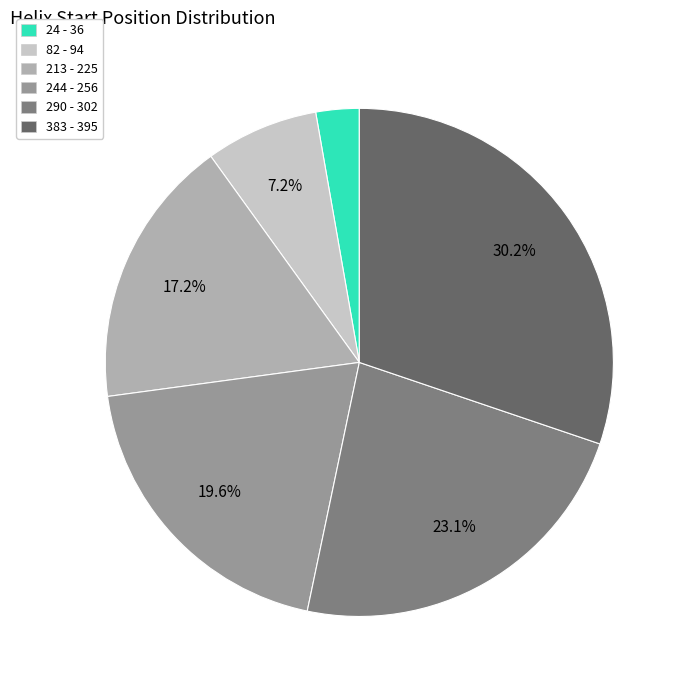

Does any single category account for the majority?

No